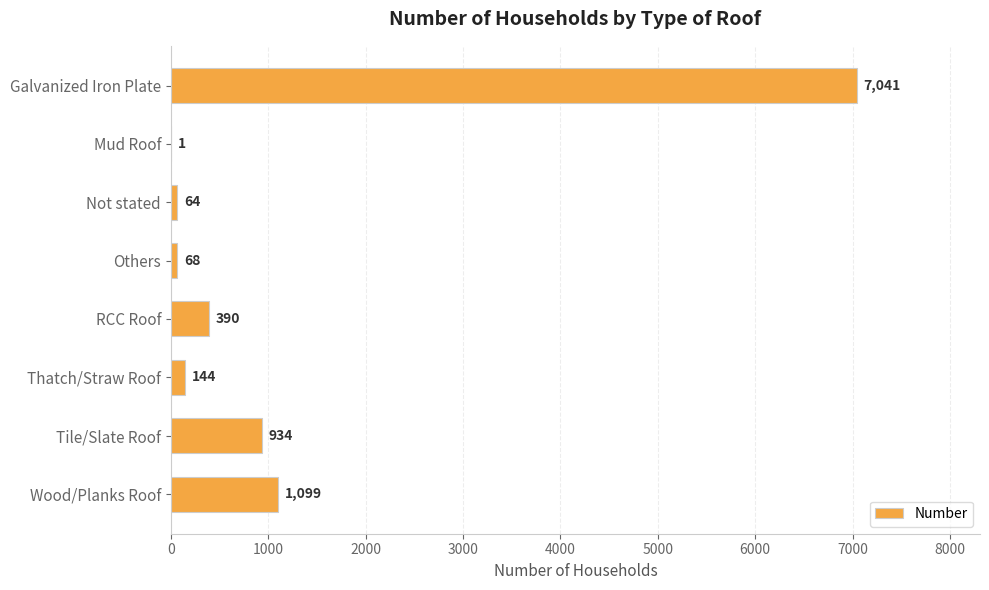

What is the maximum value shown in the chart?

7041